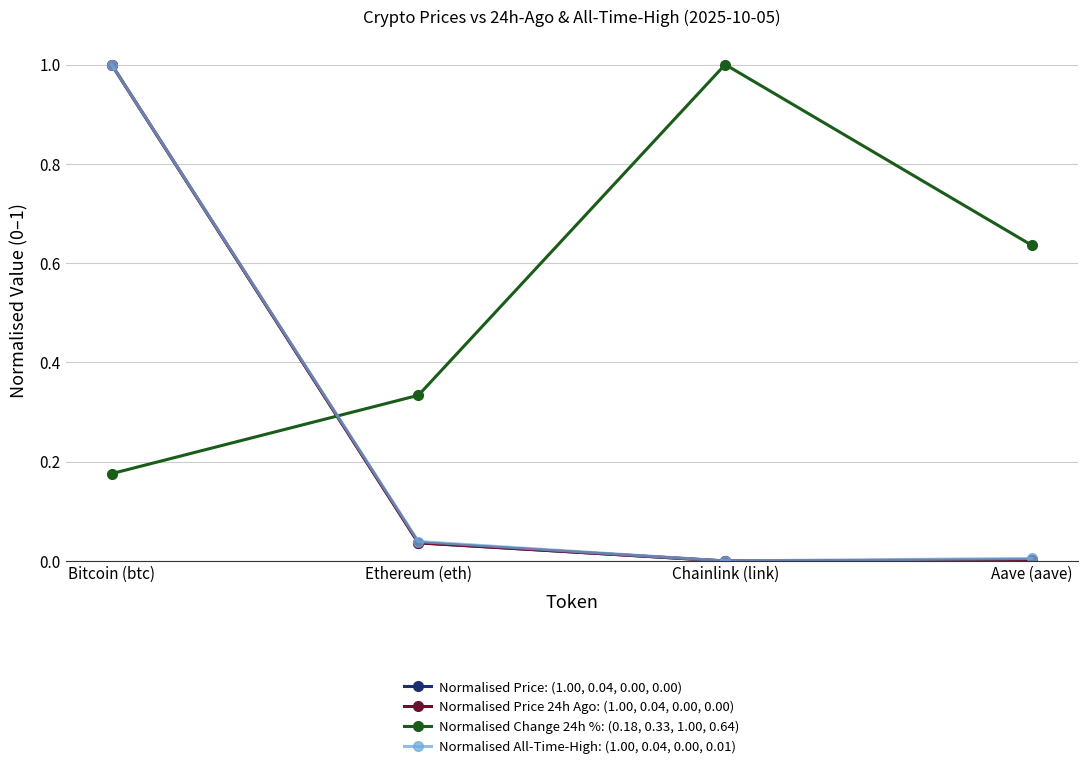

True or false: Normalised All-Time-High: (1.00, 0.04, 0.00, 0.01) has a value of 1.0 at Bitcoin (btc).

True